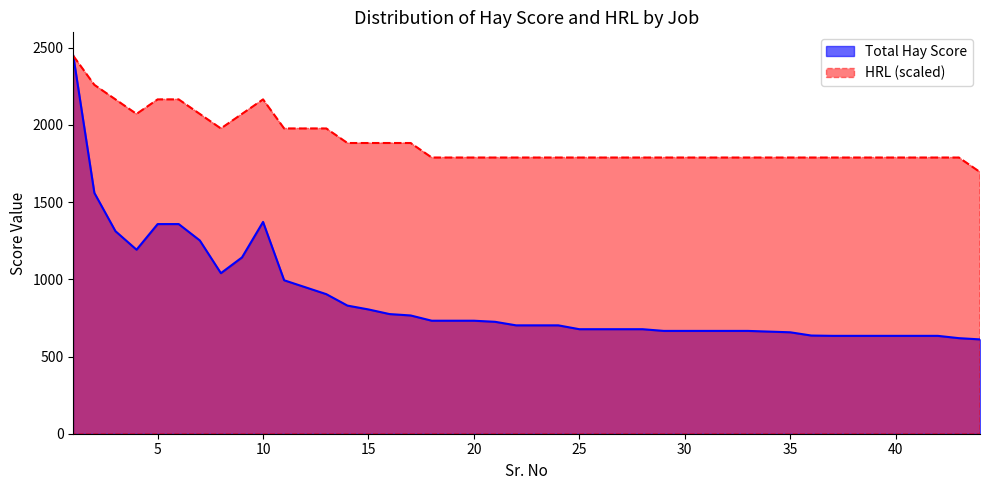

Where is the first local minimum for HRL?

4